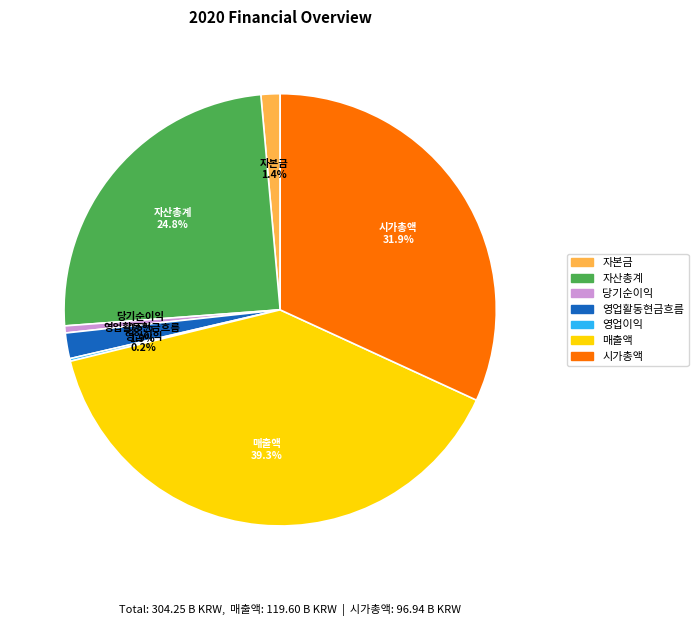

Between 당기순이익 and 매출액, which is larger?

매출액